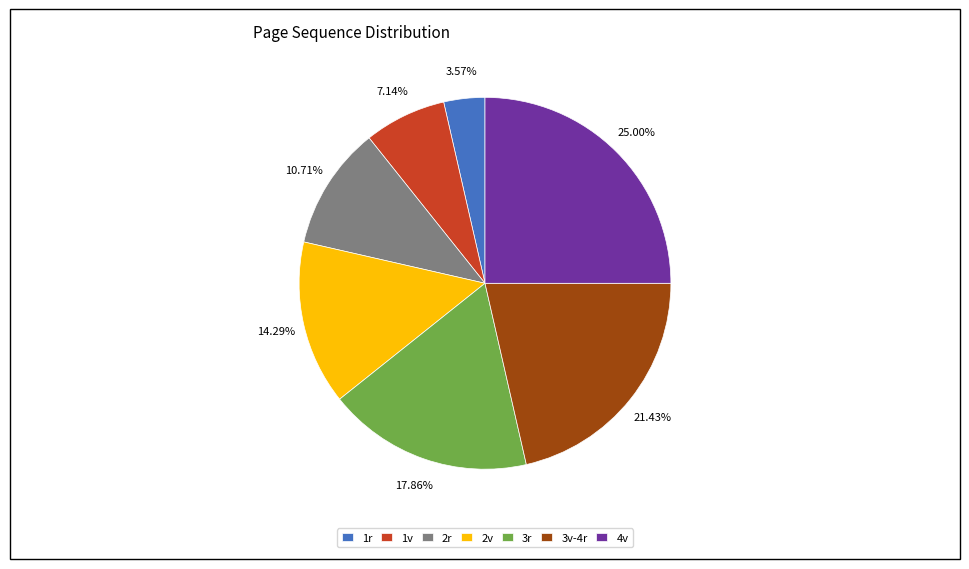

Which category has the smallest portion of the pie?

1r